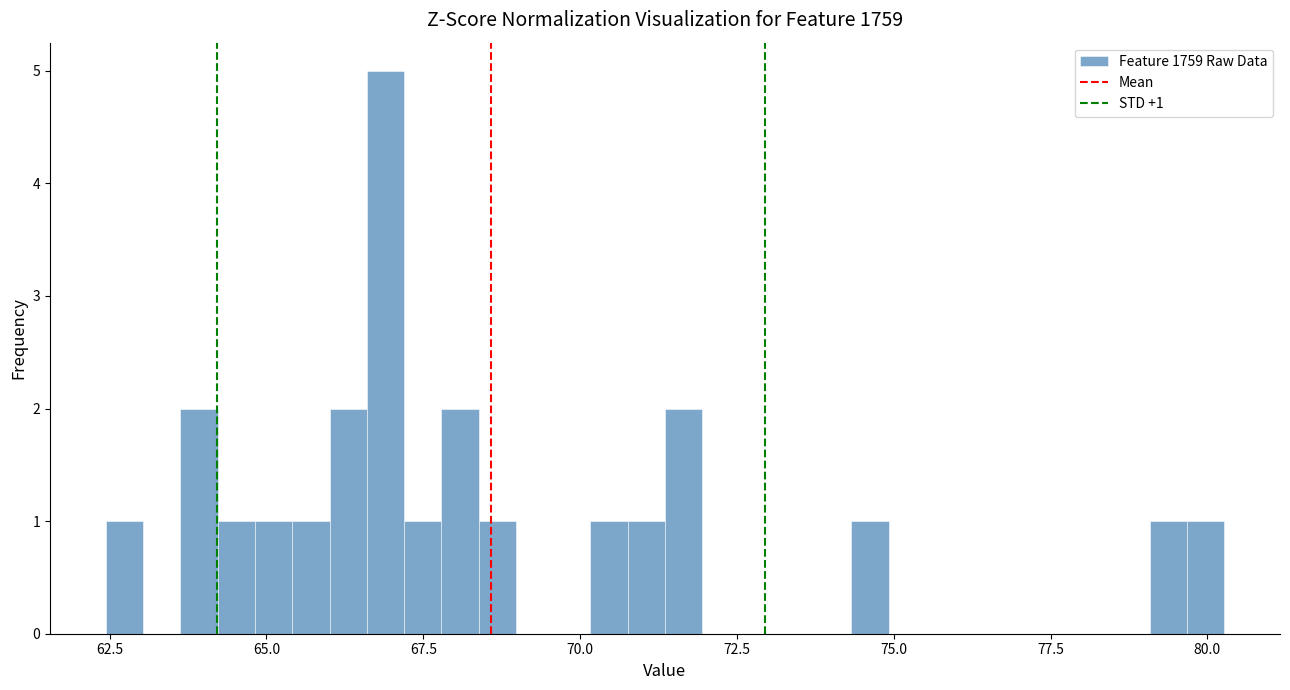

Around what value on the x-axis is the tallest bar? Give the approximate position of its centre, as read against the axis.

67.0